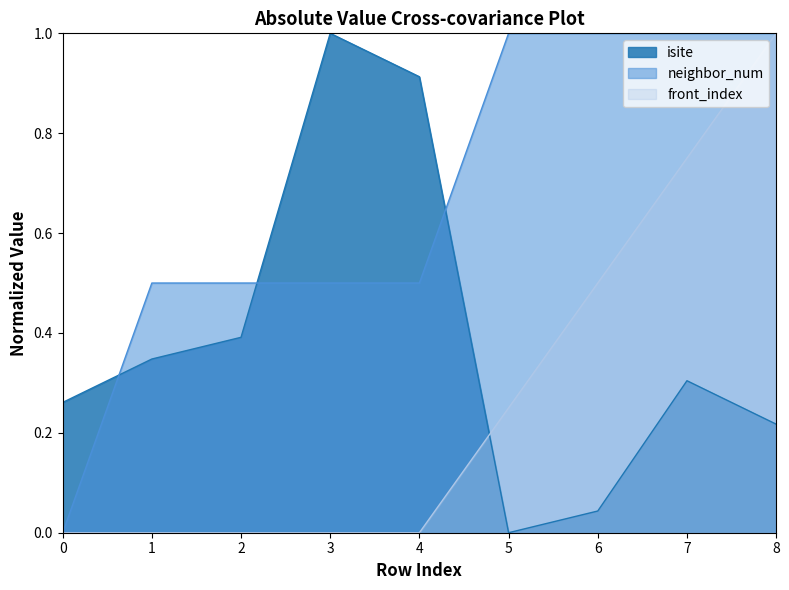

List the series in order of their overall mean, highest first.

neighbor_num, isite, front_index